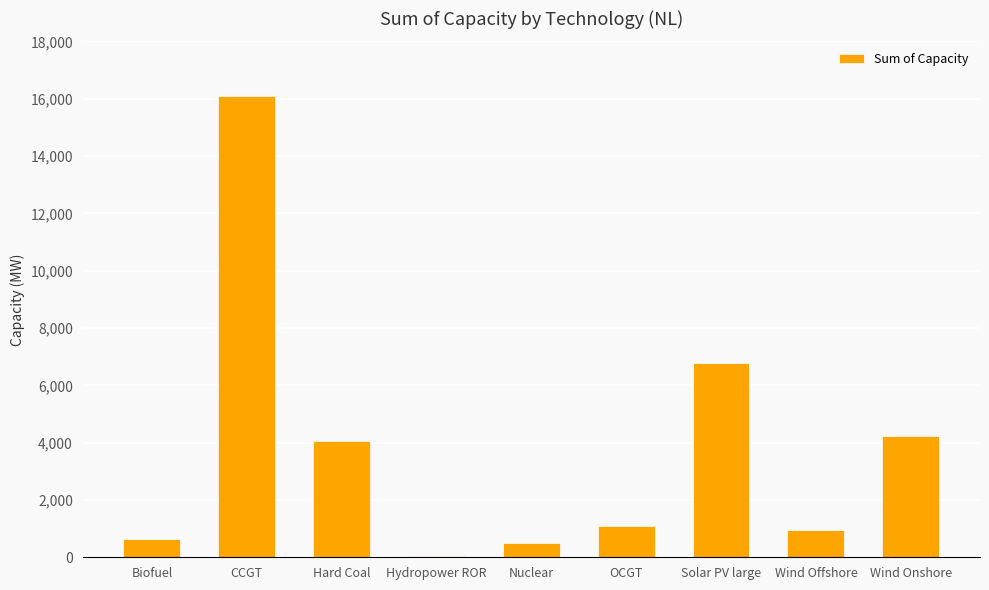

Is it true that the value at Solar PV large is 6789.9?

True